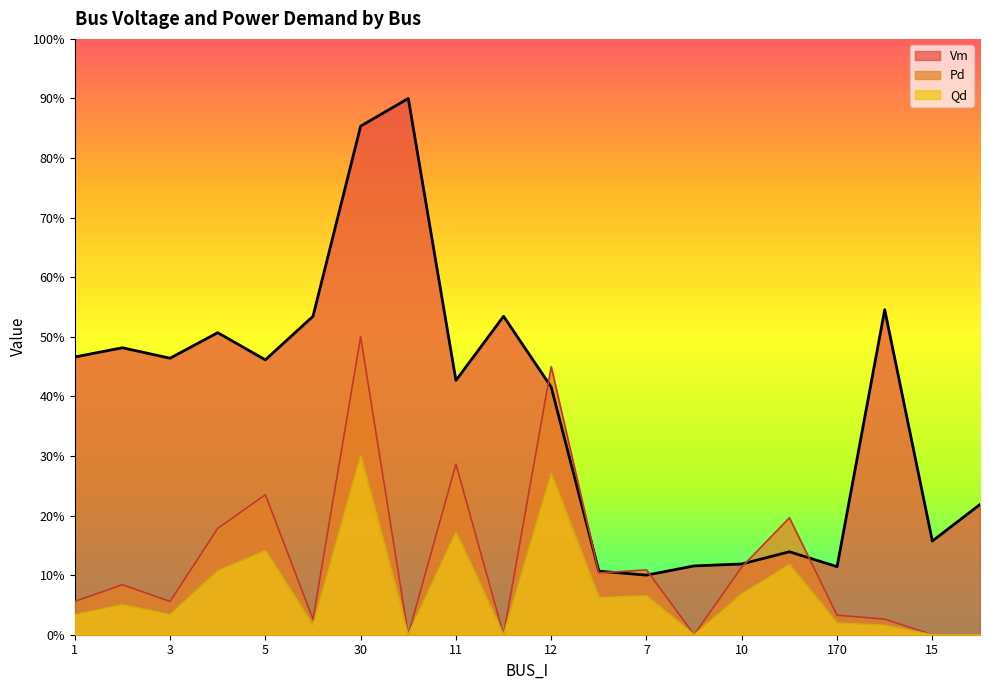

True or false: Qd has a value of 0.2 at 13.

False